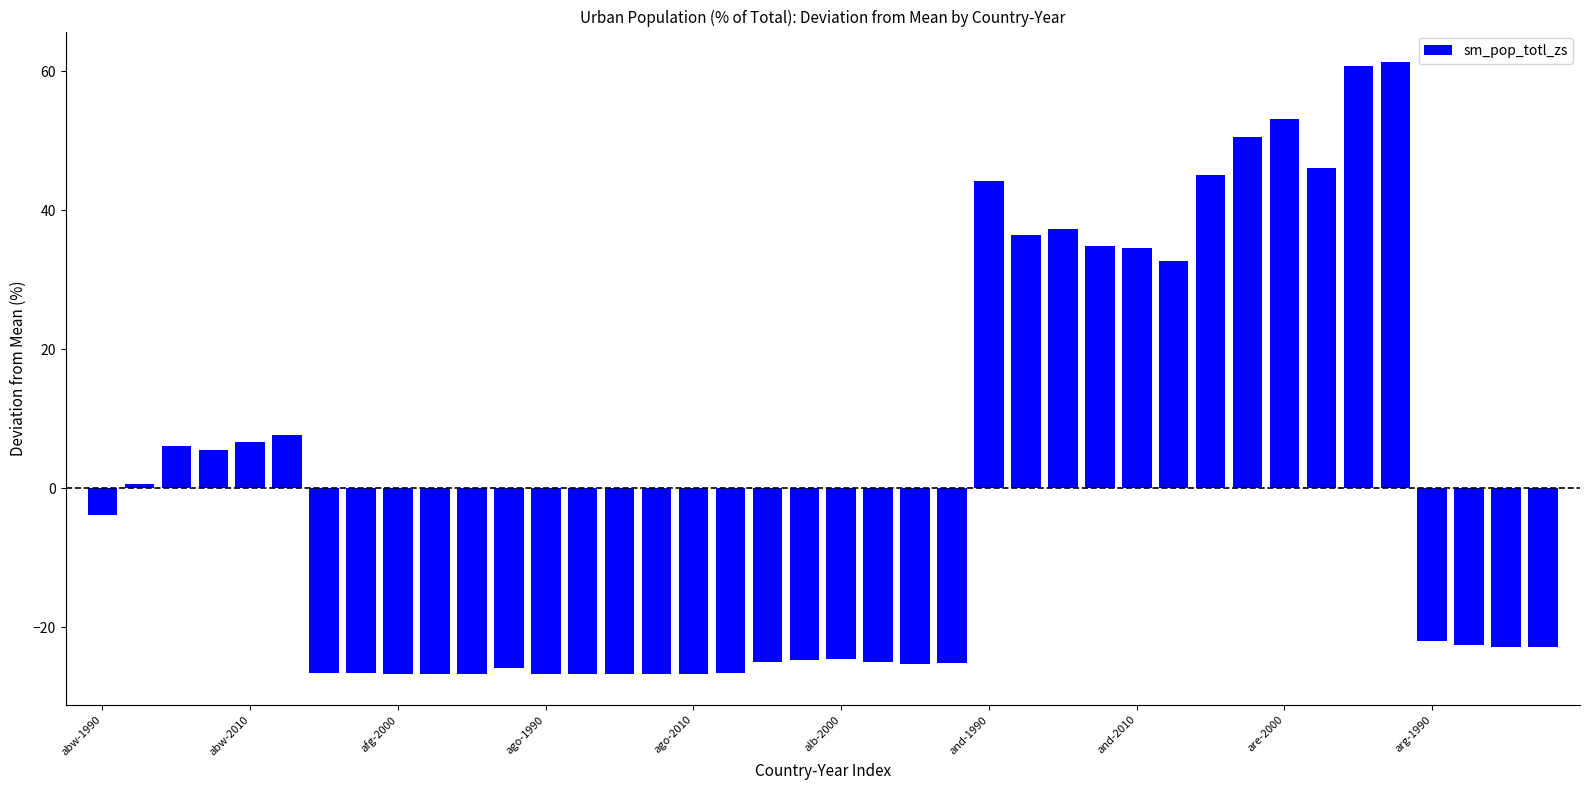

What is the value of the 18th bar from the left?

-26.7